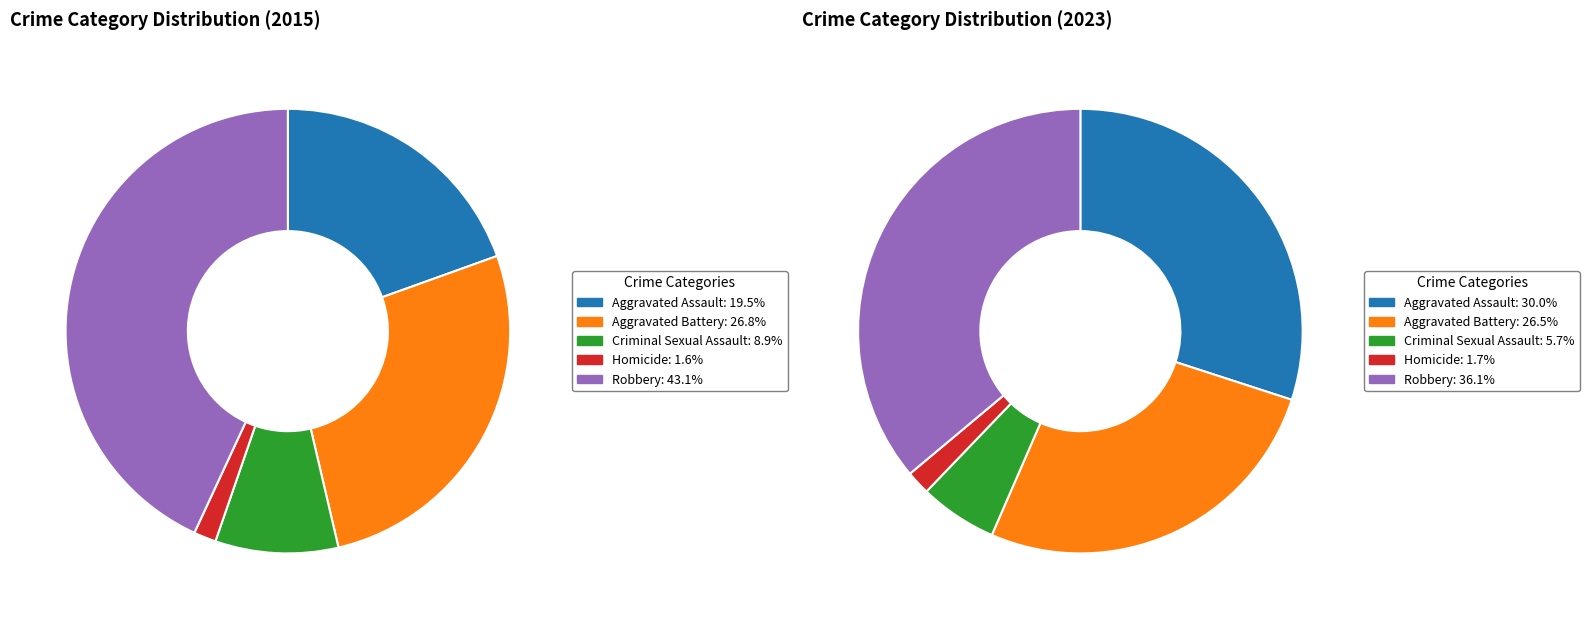

To the nearest percent, what is the combined percentage of 3 and 4?

38%